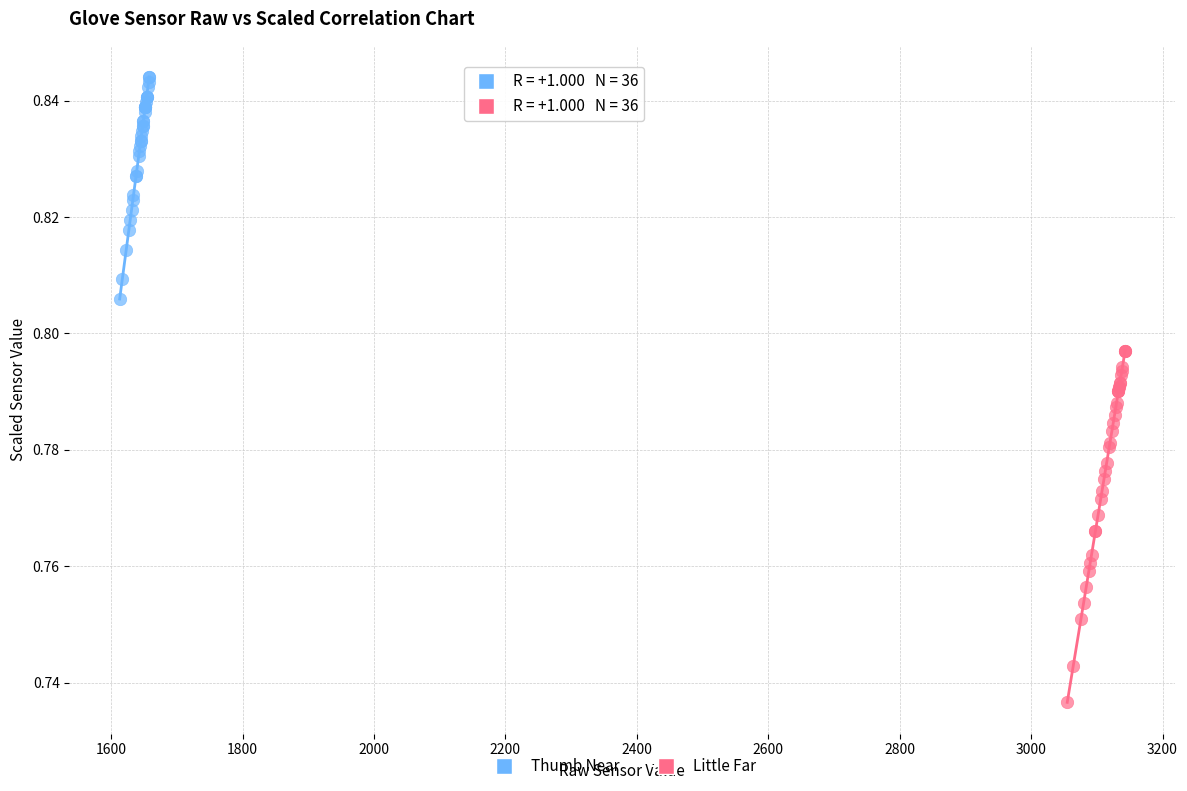

Which series has the largest Y range (max minus min)?

Little Far